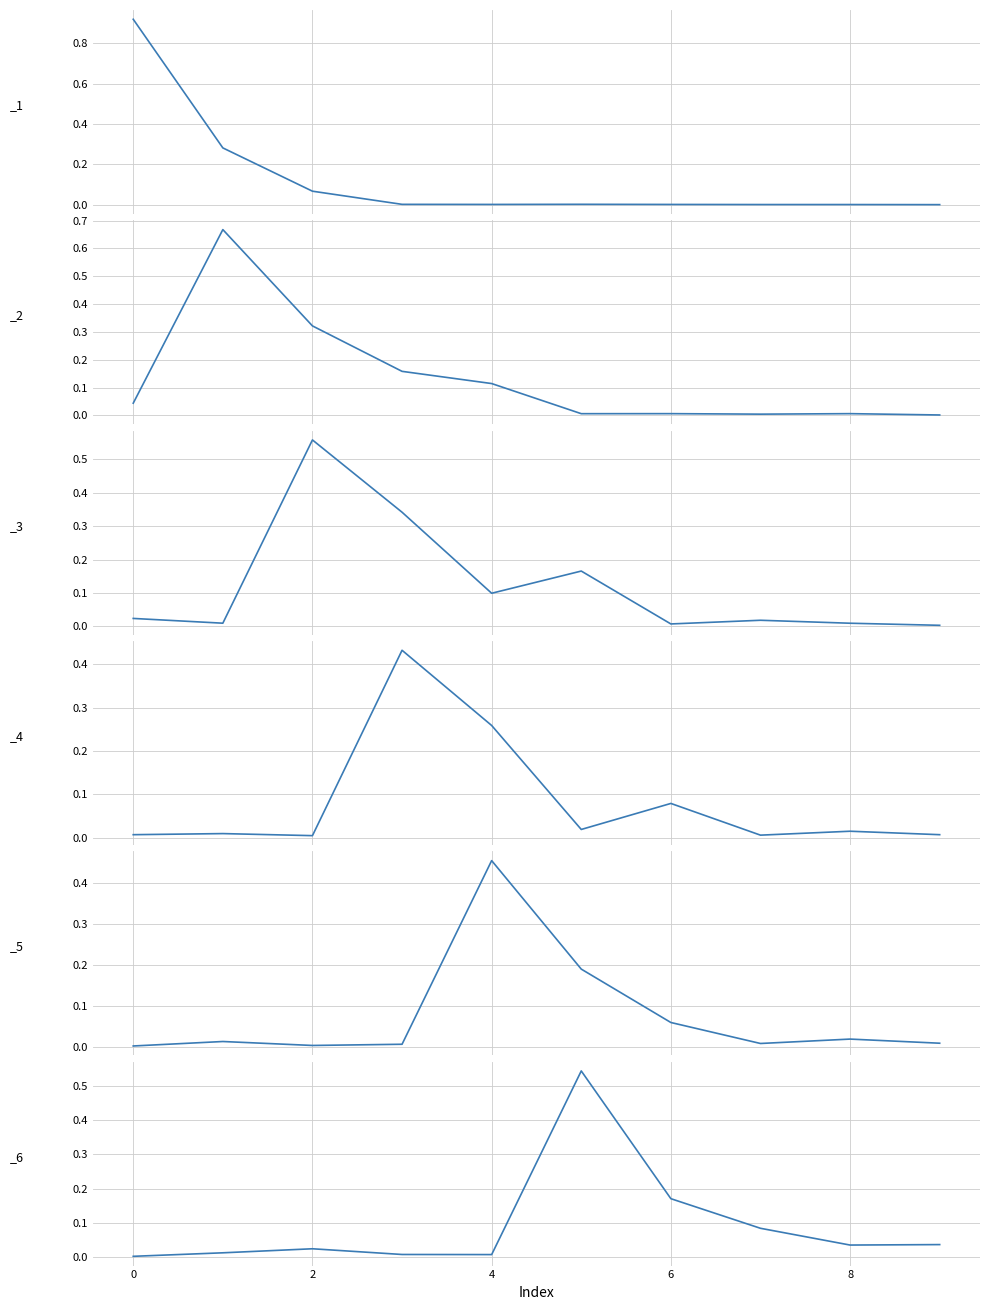

What is the label of the 1st point from the right?

9